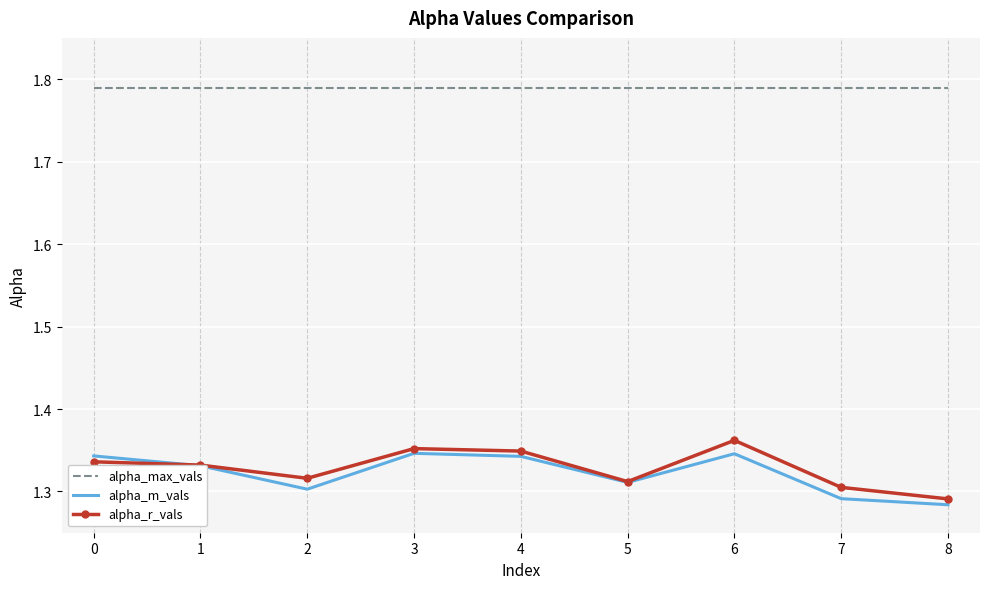

What is the difference between the maximum and minimum values in the alpha_m_vals series?

0.1